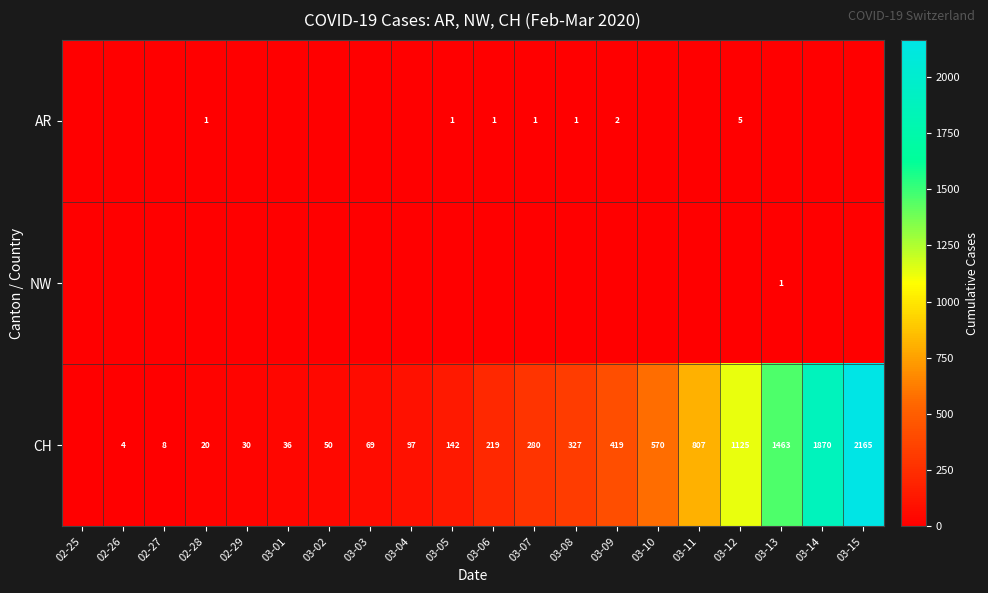

What is the total value across all series at 03-13?

1464